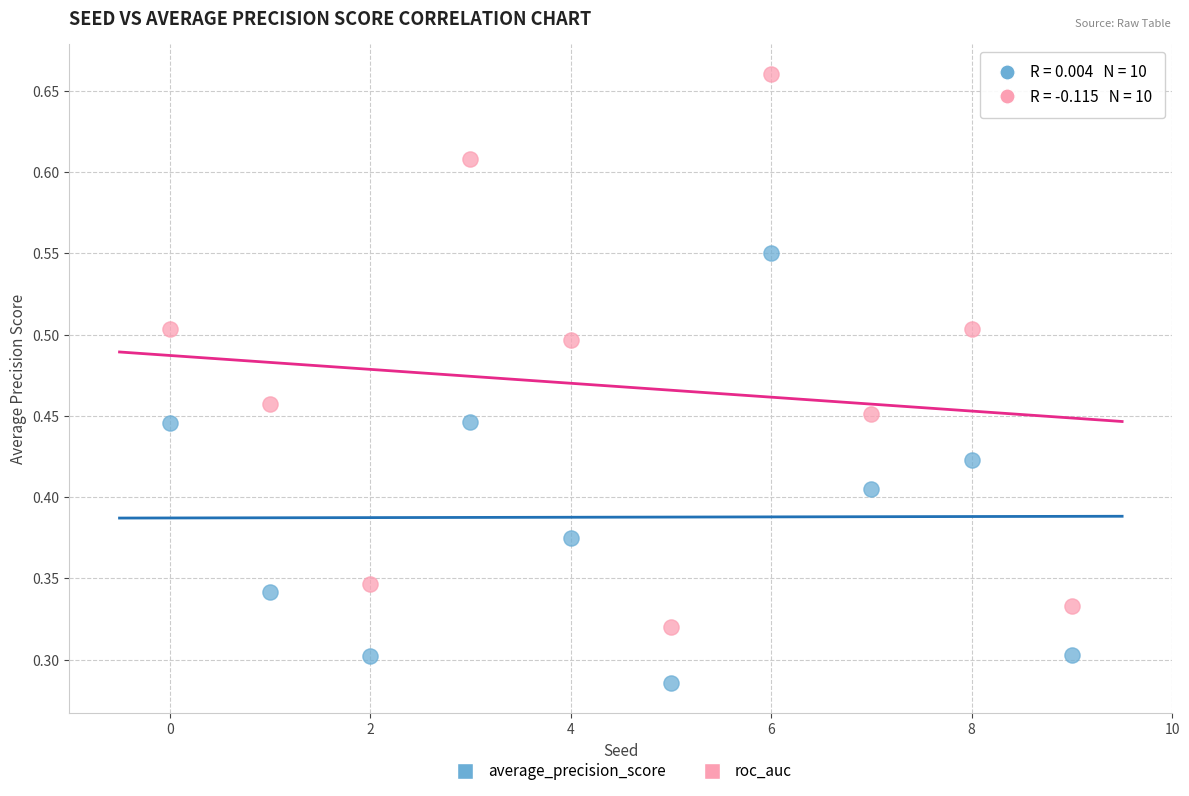

Which series contains the lowest Y value?

average_precision_score